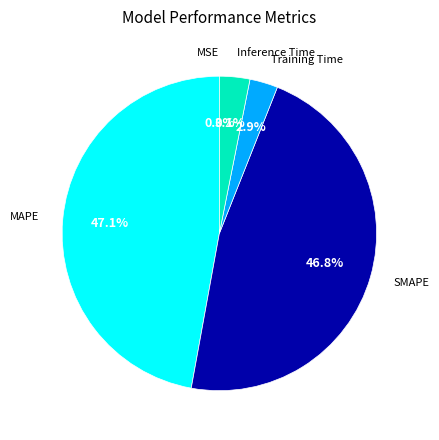

Is there any slice that represents more than half of the pie?

No